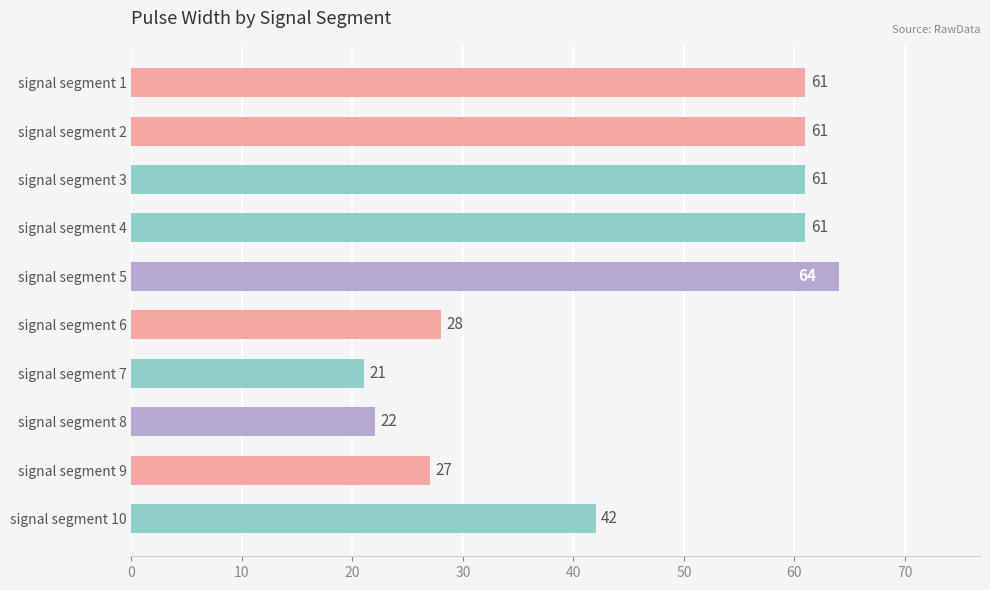

What is the difference between the second highest and minimum values?

40